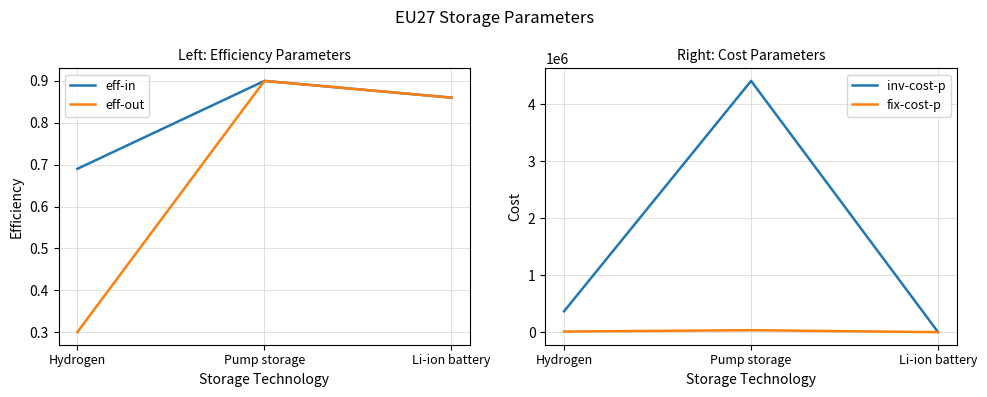

Which has a higher value, Pump storage or Hydrogen?

Pump storage